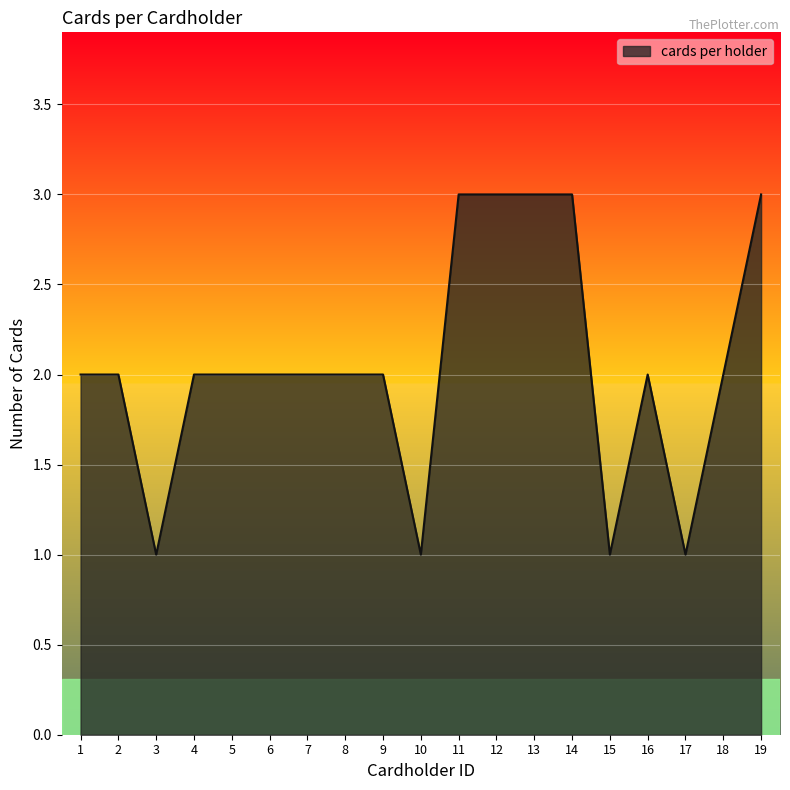

How many values are between 2 and 3?

15